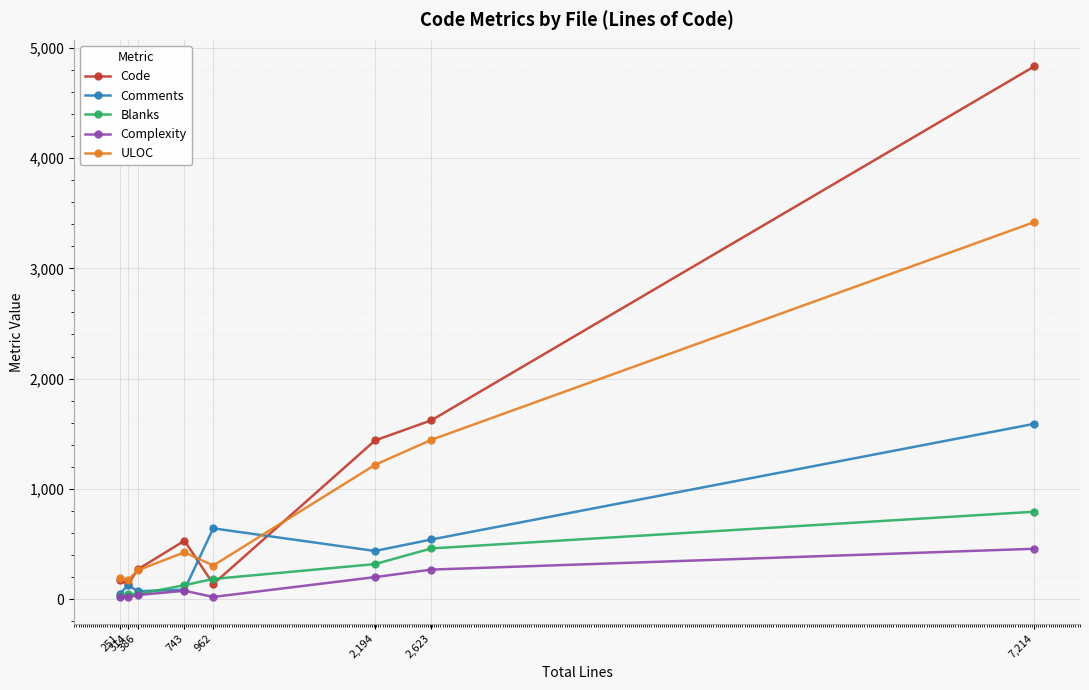

True or false: ULOC and Complexity cross at least once.

False